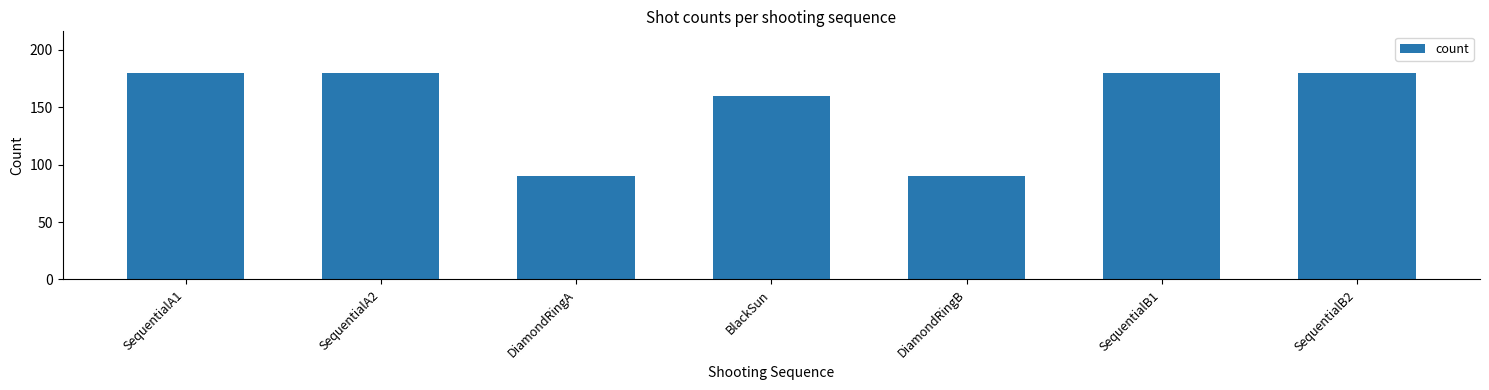

Read the value at DiamondRingA.

90